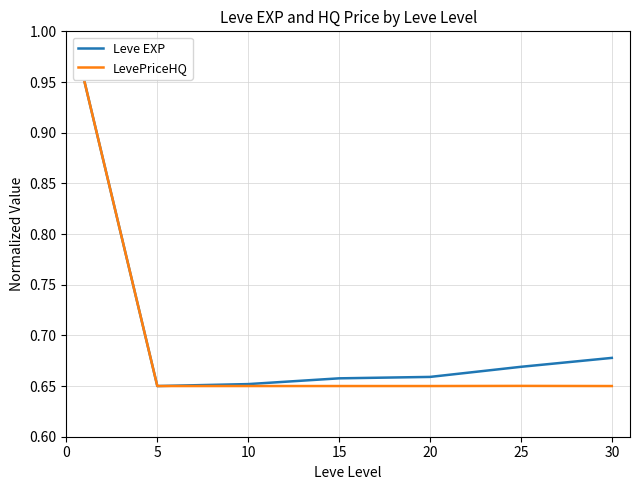

What are all the series names shown in the legend?

Leve EXP, LevePriceHQ